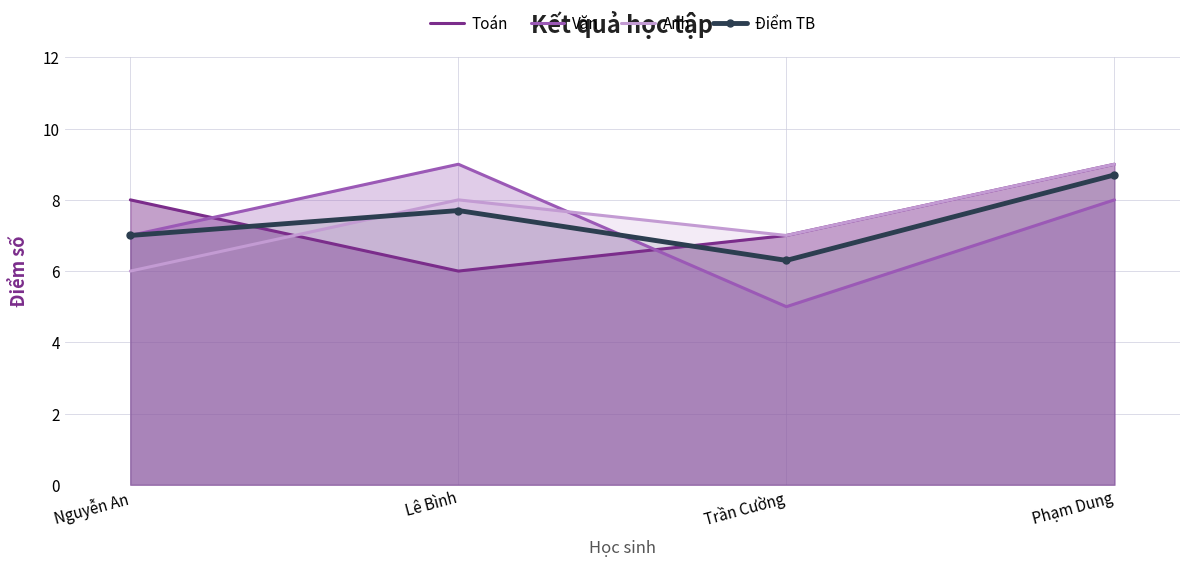

How many categories are shown in the chart?

4